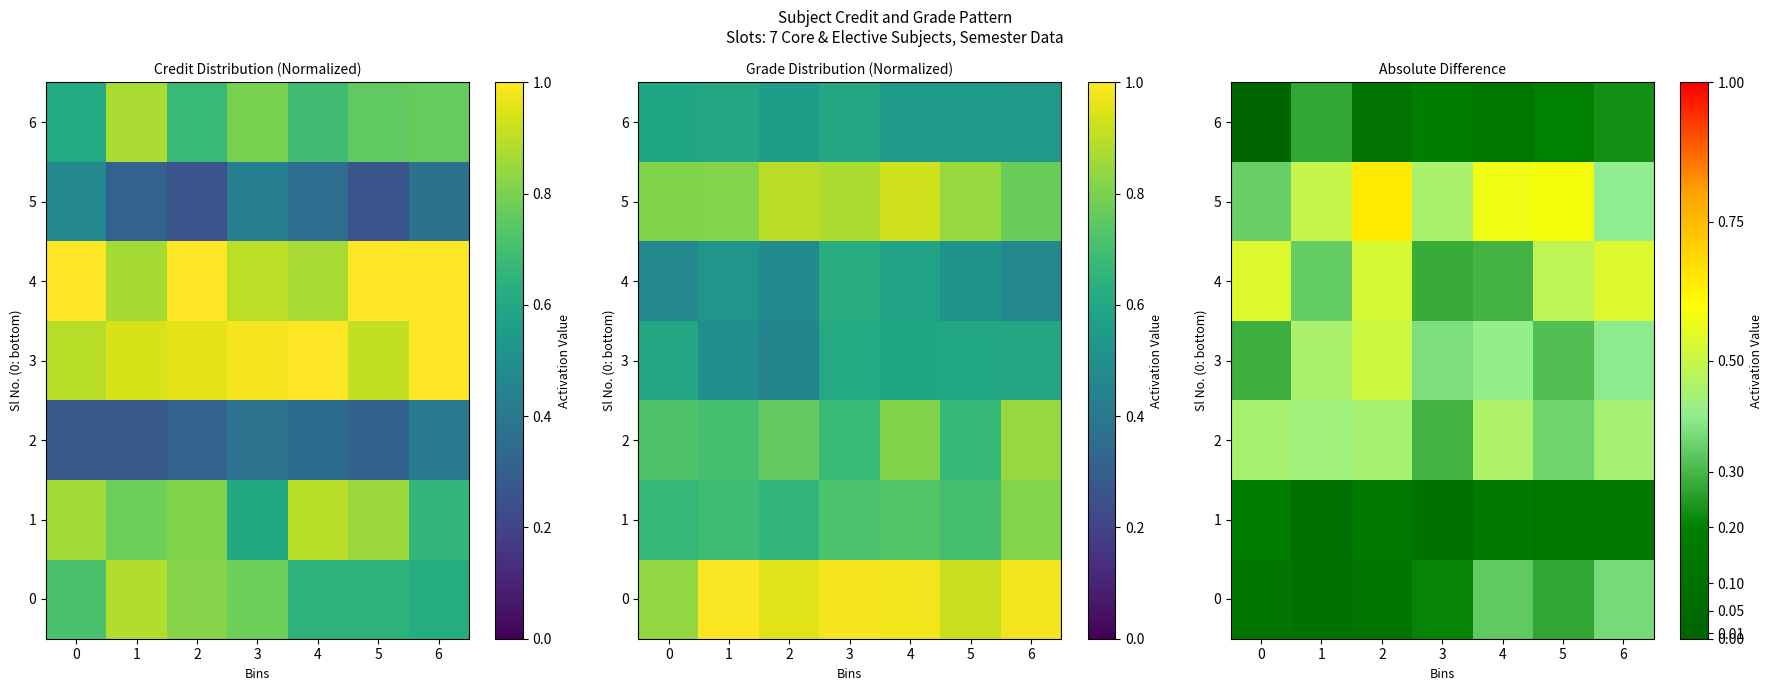

Read the 0 value at 1.

0.1